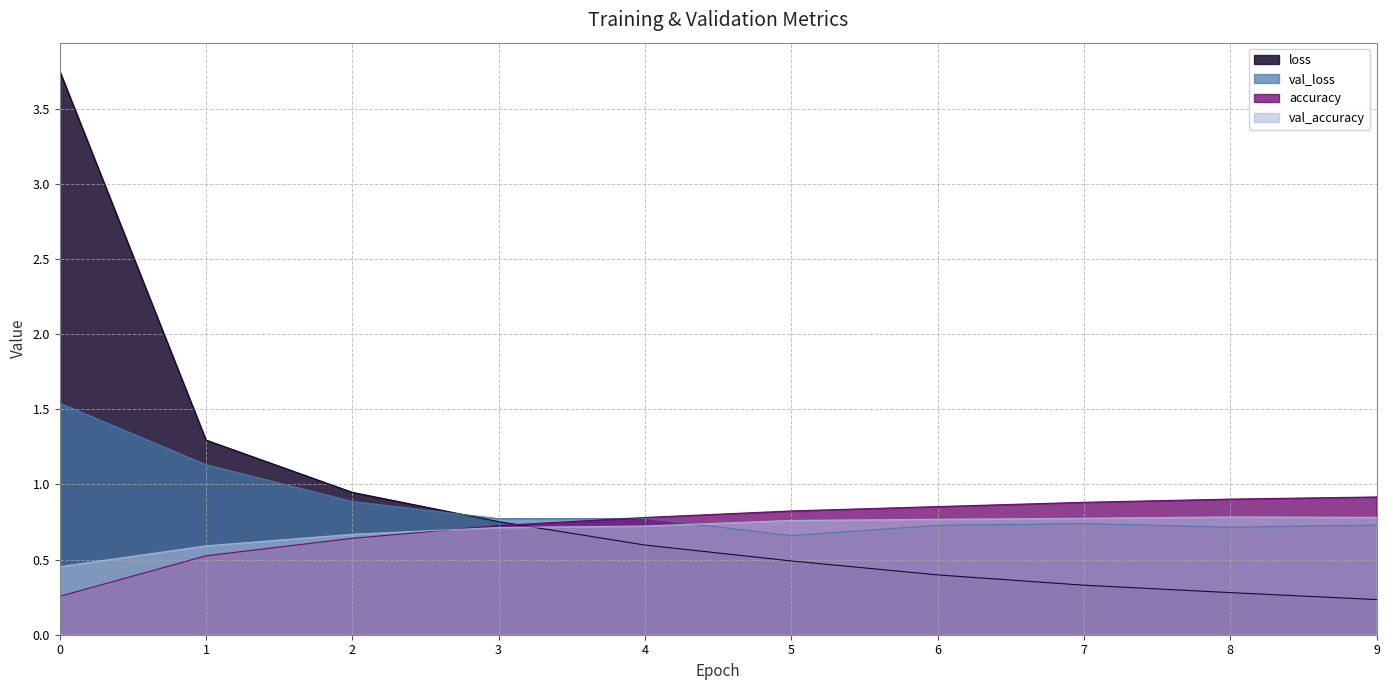

Reading left to right, list all the values displayed in this chart.

loss: 3.8	1.3	0.9	0.8	0.6	0.5	0.4	0.3	0.3	0.2
accuracy: 0.3	0.5	0.6	0.7	0.8	0.8	0.9	0.9	0.9	0.9
val_loss: 1.5	1.1	0.9	0.8	0.8	0.7	0.7	0.7	0.7	0.7
val_accuracy: 0.5	0.6	0.7	0.7	0.7	0.8	0.8	0.8	0.8	0.8